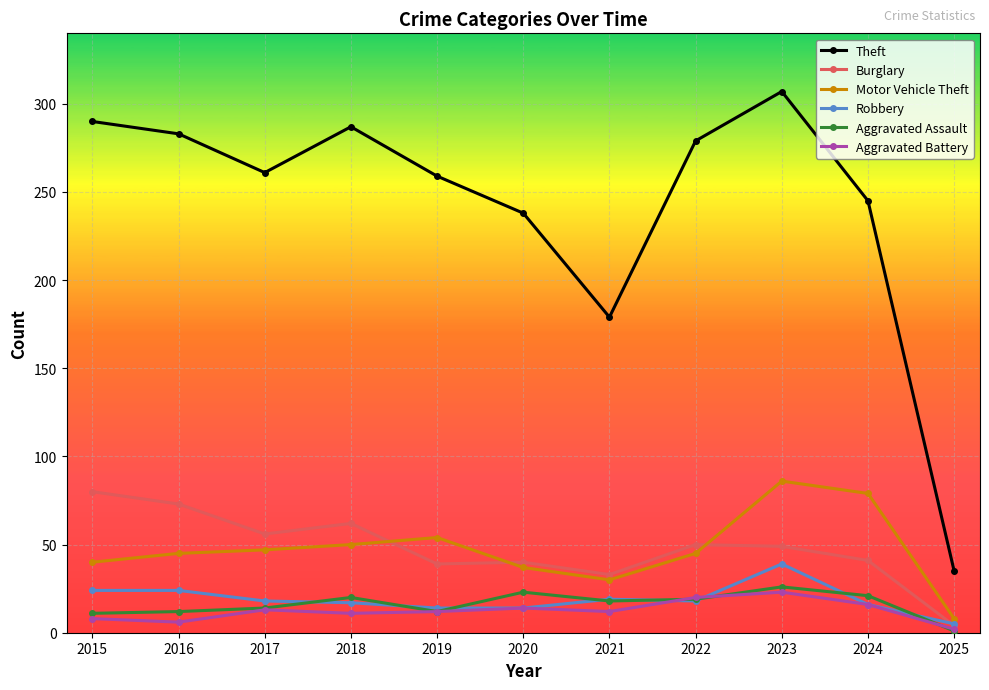

Where is the first local maximum for Burglary?

2018